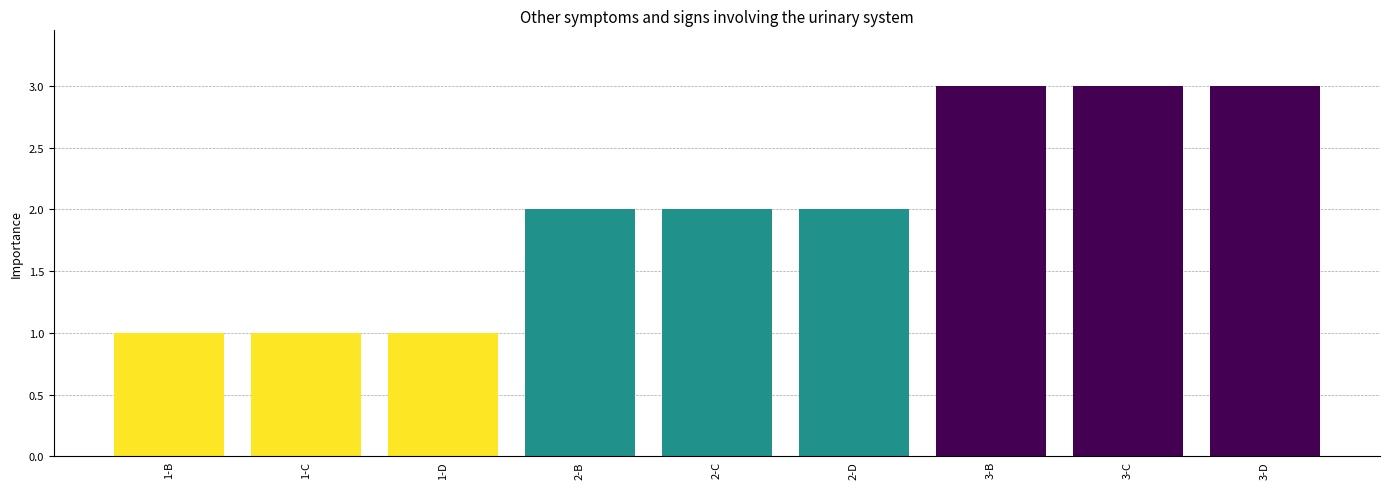

What is the greatest value displayed?

3